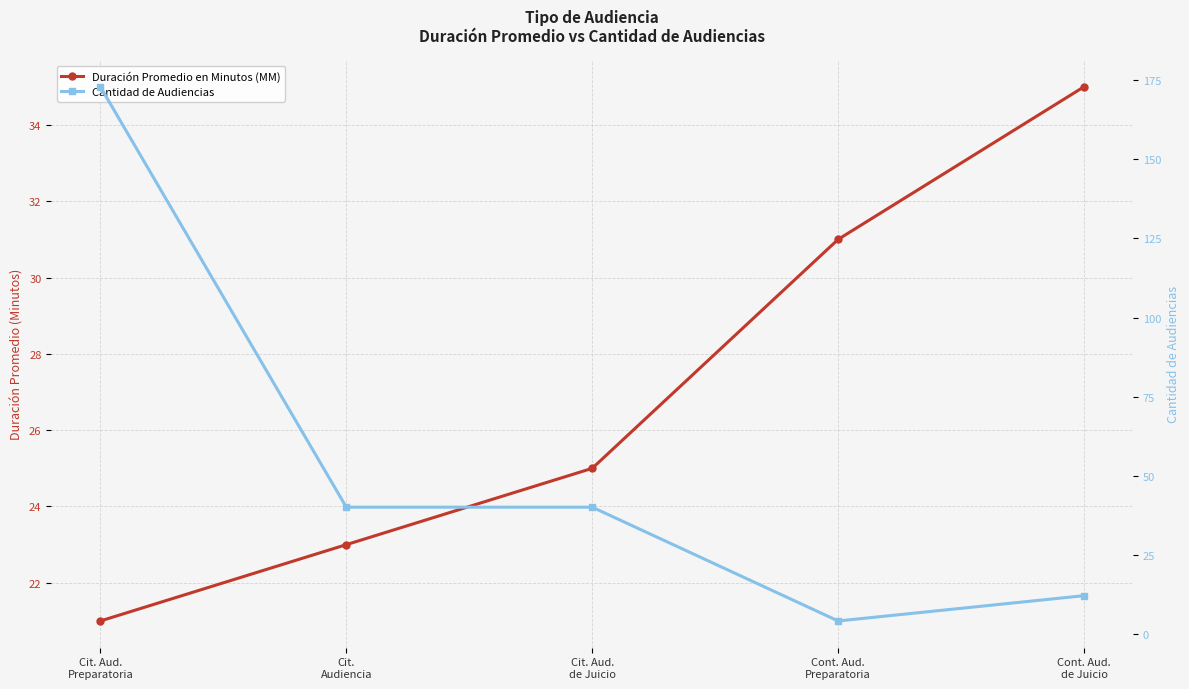

What is the maximum value for Cantidad de Audiencias?

173